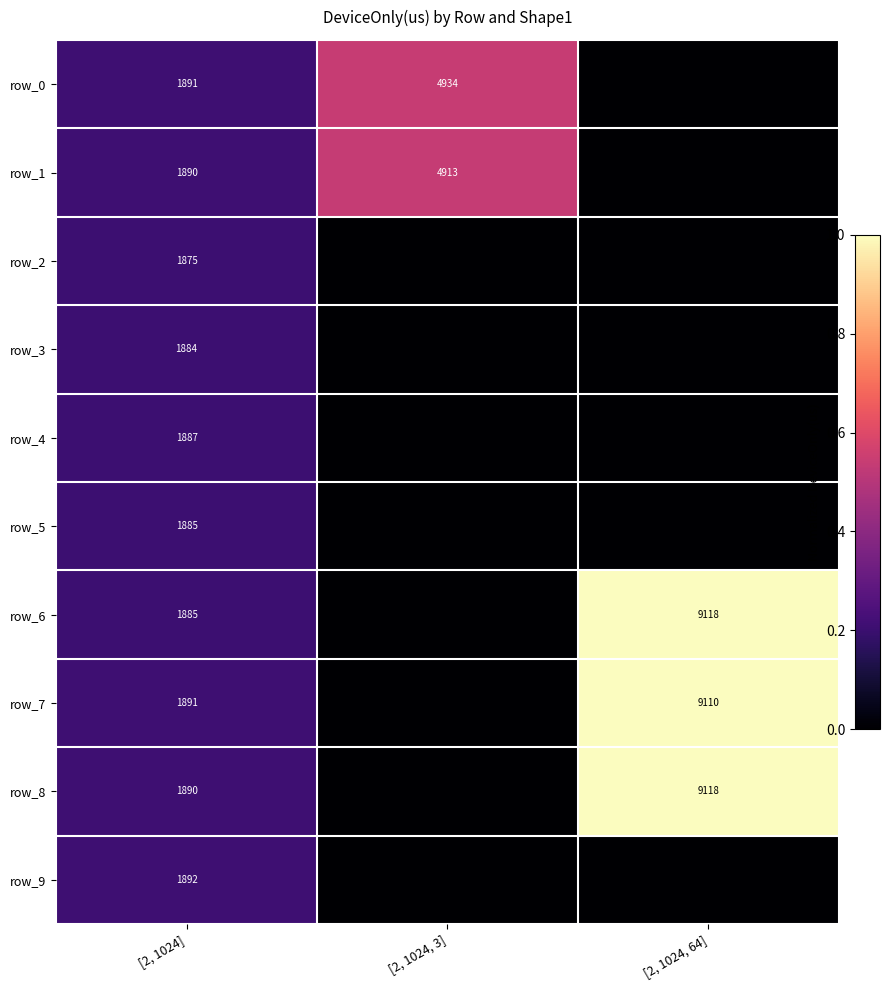

At how many categories does at least one series exceed 0?

3